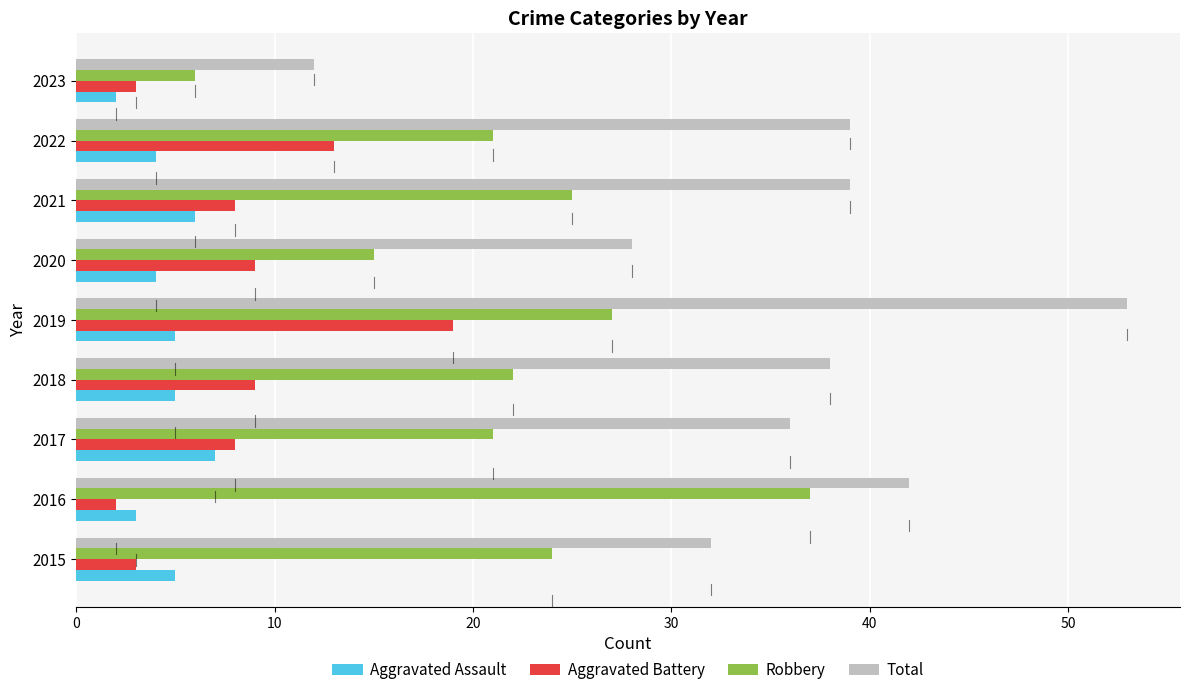

At 2018, list the series in order from smallest to largest.

Aggravated Assault, Aggravated Battery, Robbery, Total